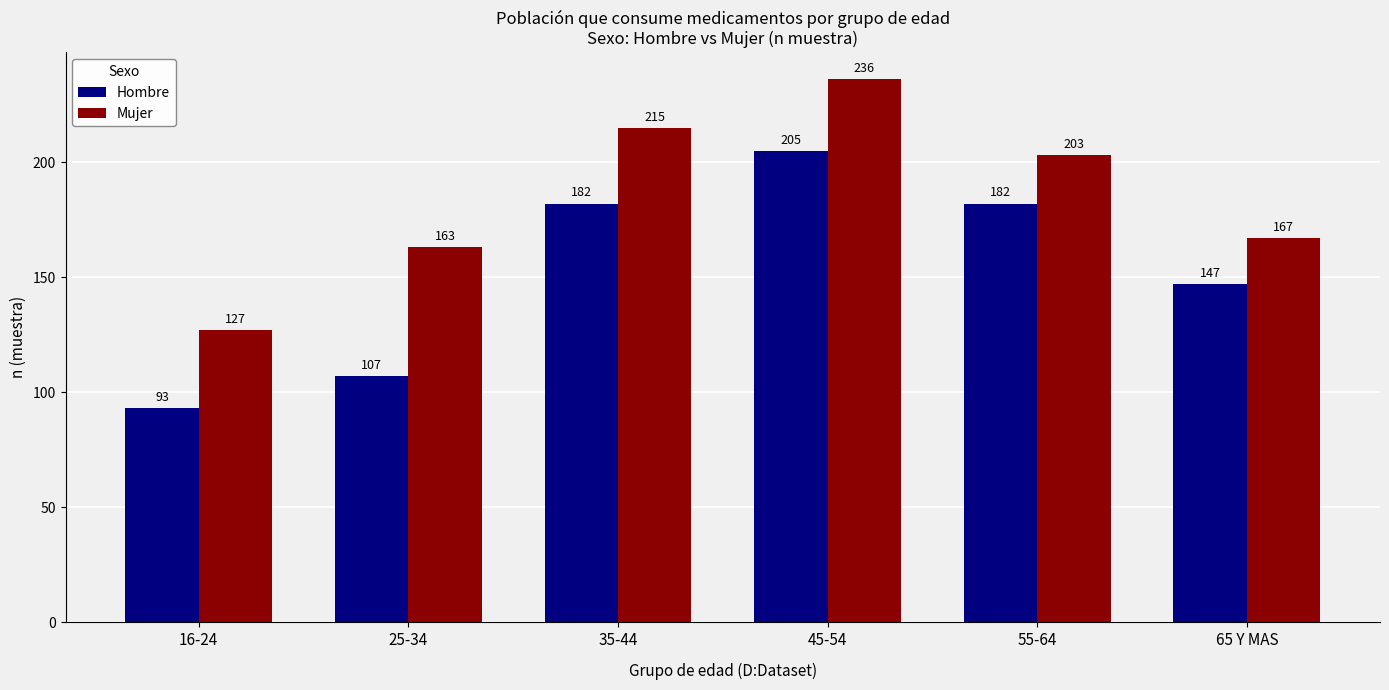

What position from the left is 55-64?

5